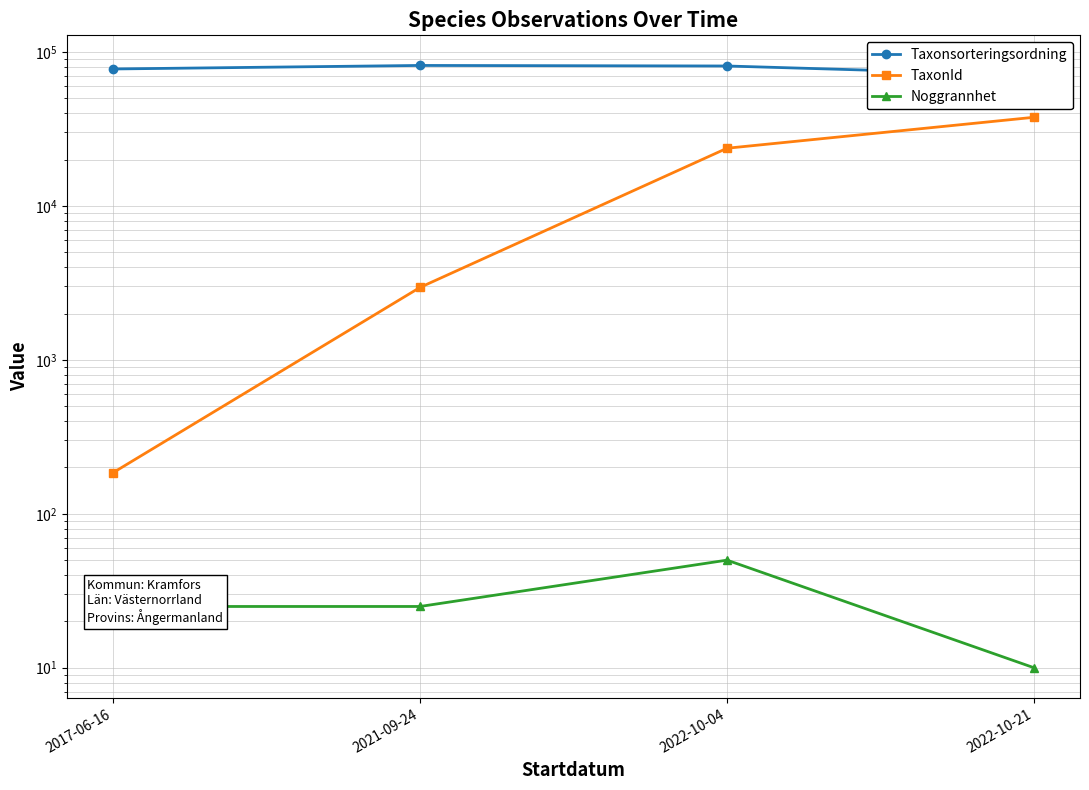

Which series has the largest total across all categories?

Taxonsorteringsordning